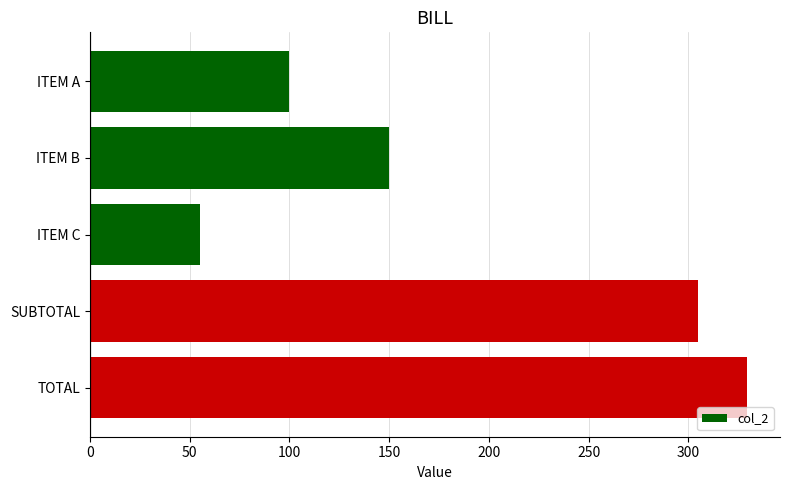

What is the maximum value shown in the chart?

329.4